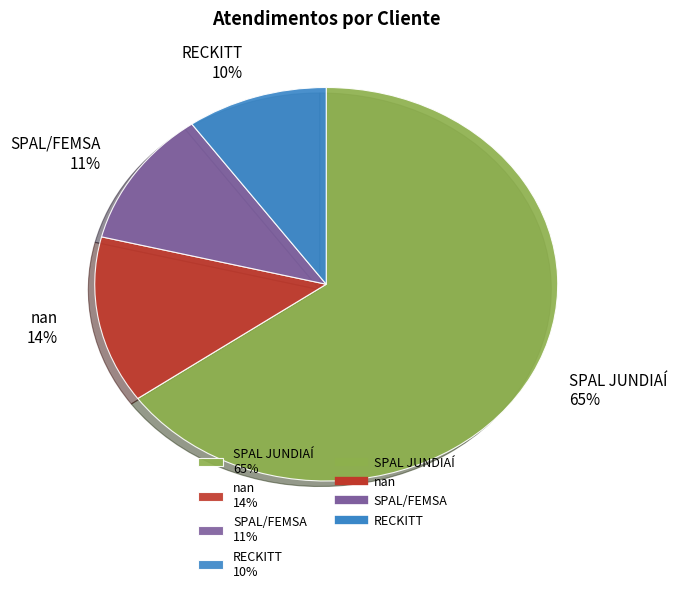

How many slices are in this pie chart?

4